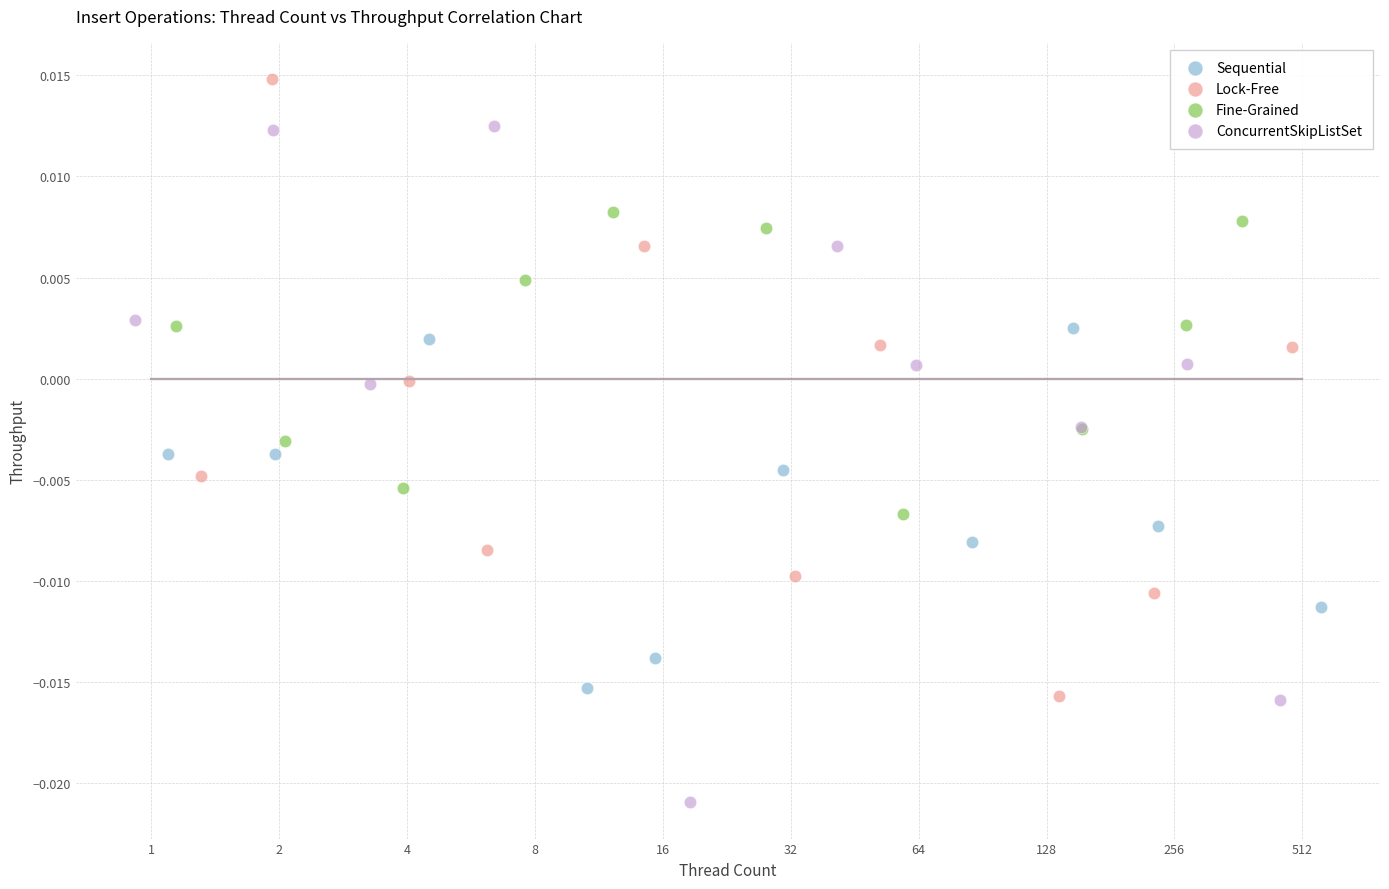

Which series has the widest spread of Y values?

ConcurrentSkipListSet